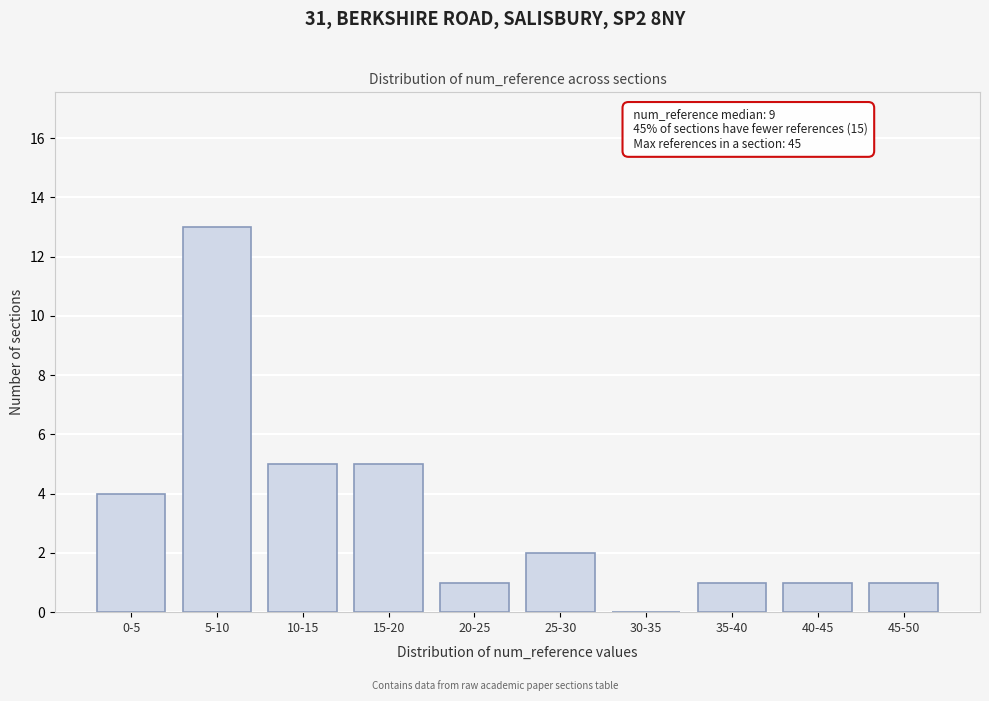

Reading right to left, transcribe all the data shown in this chart.

45-50=1	40-45=1	35-40=1	30-35=0	25-30=2	20-25=1	15-20=5	10-15=5	5-10=13	0-5=4